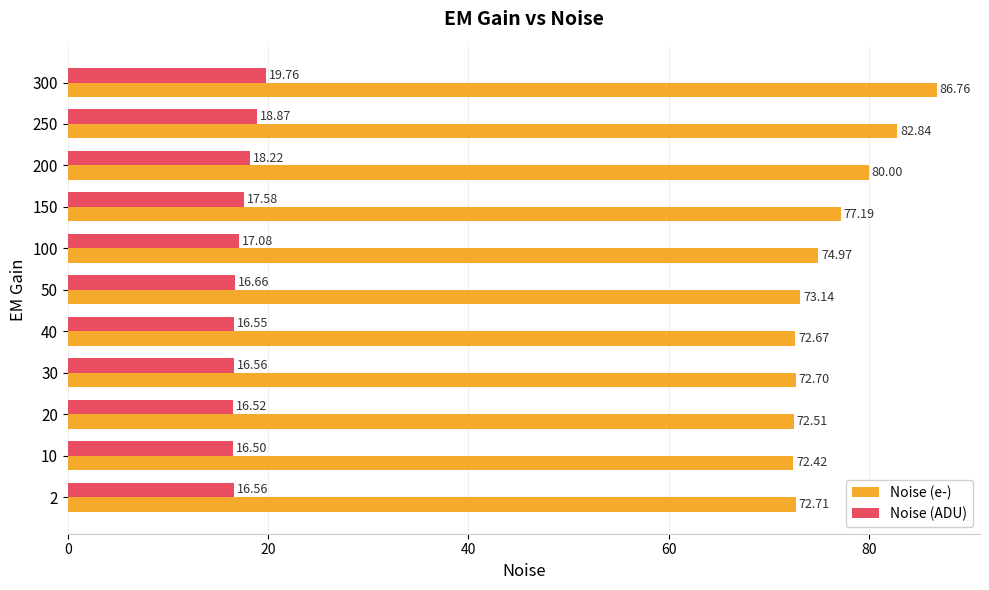

How many series are shown in this chart?

2